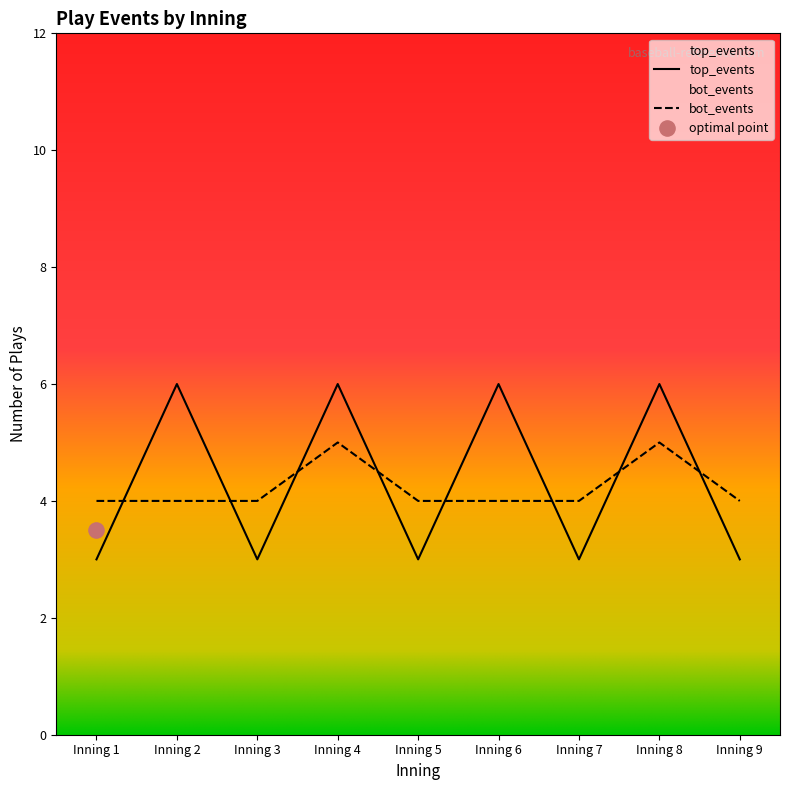

At which category is the sum across all series the highest?

Inning 4